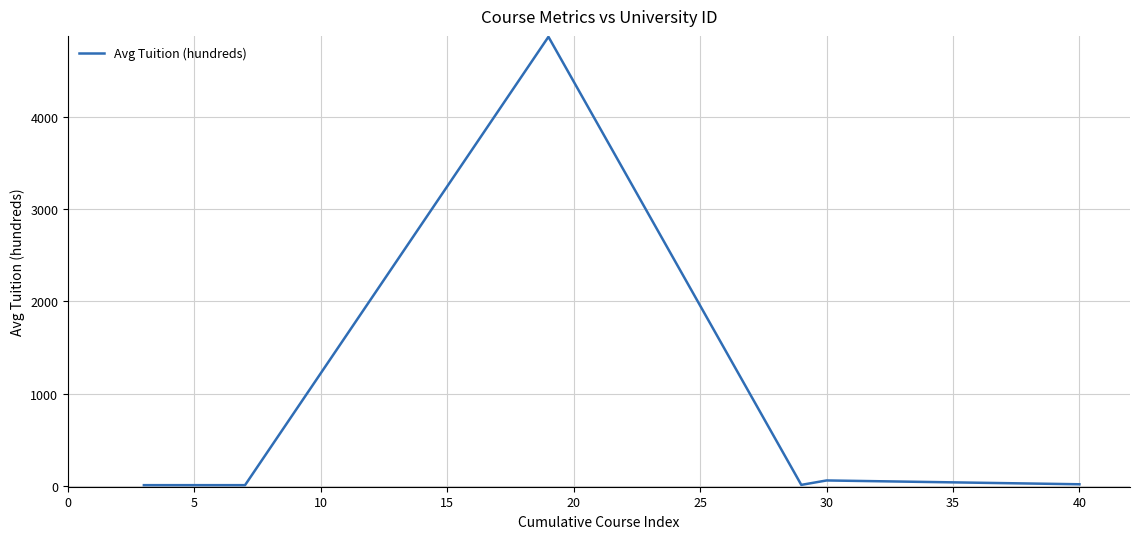

What is the average value?

828.0